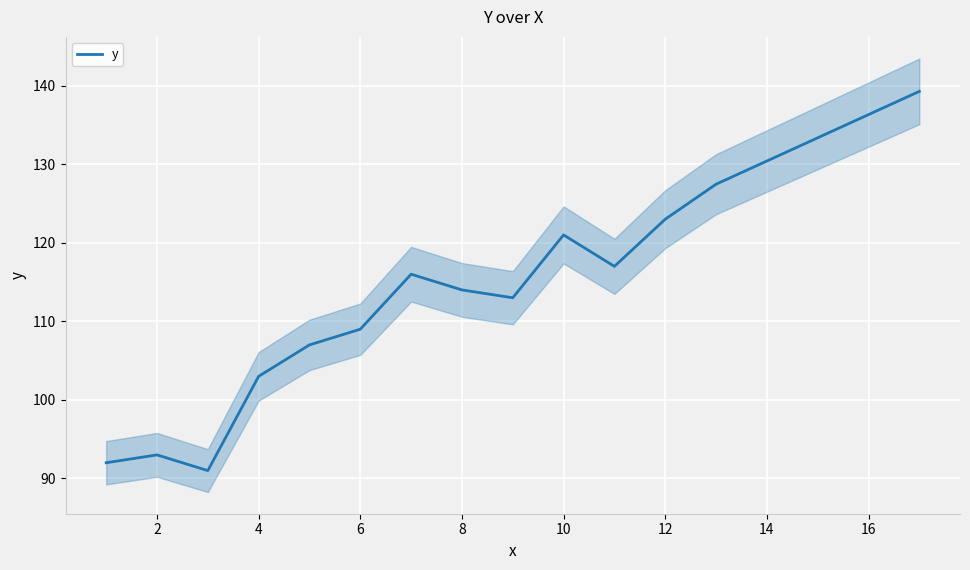

What is the maximum value for y?

139.3